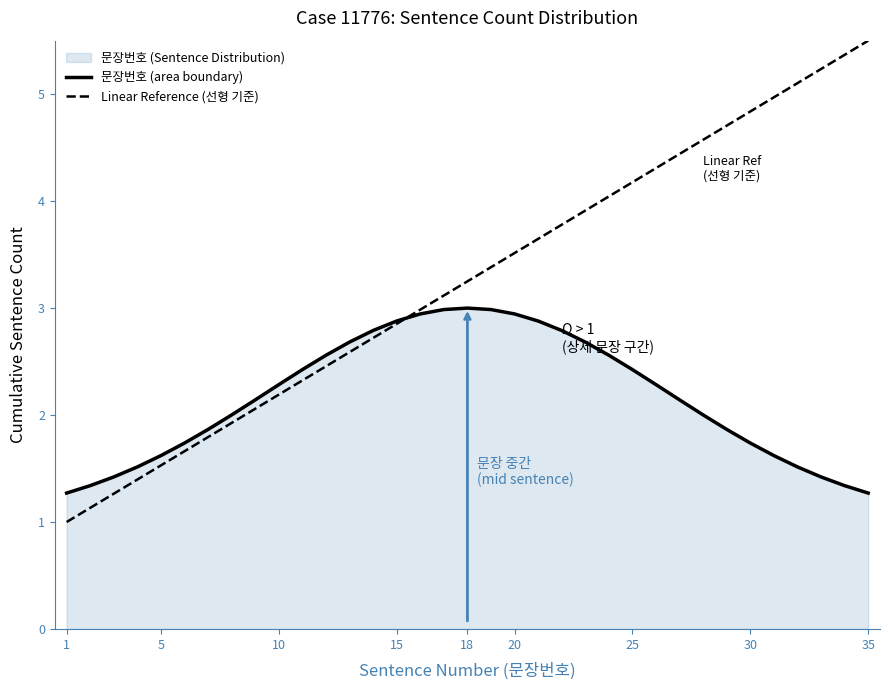

What is the smallest value displayed?

1.0